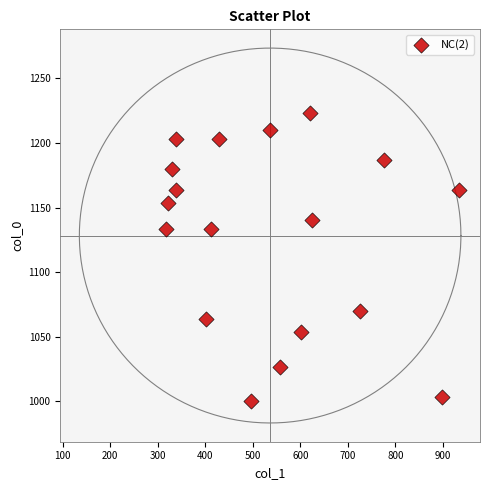

What is the range of Y values (max minus min)?

223.3